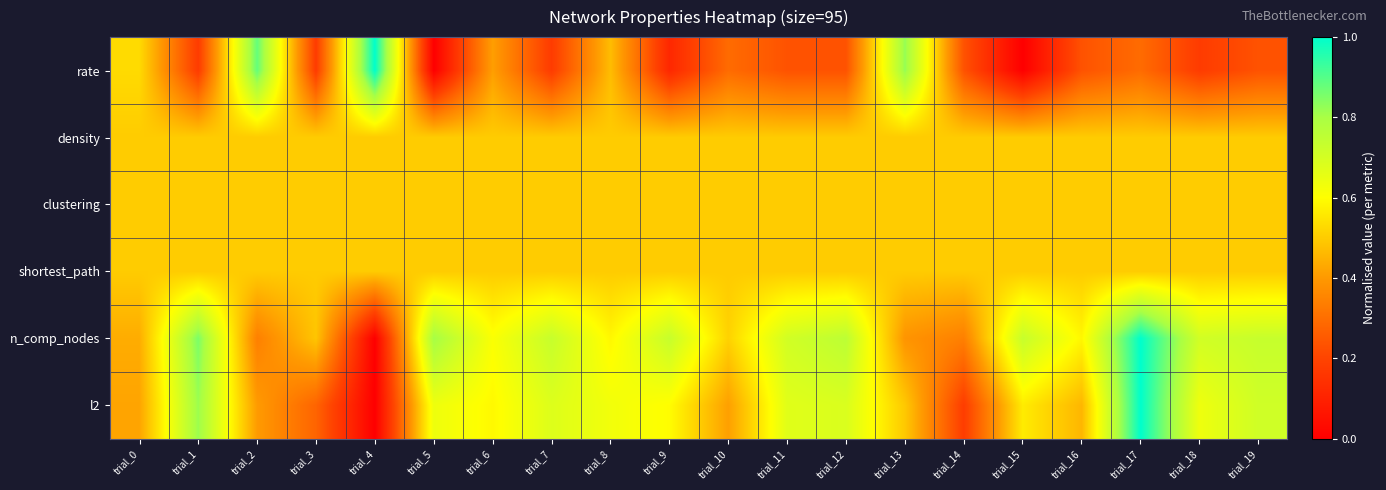

How many categories are shown in the chart?

20